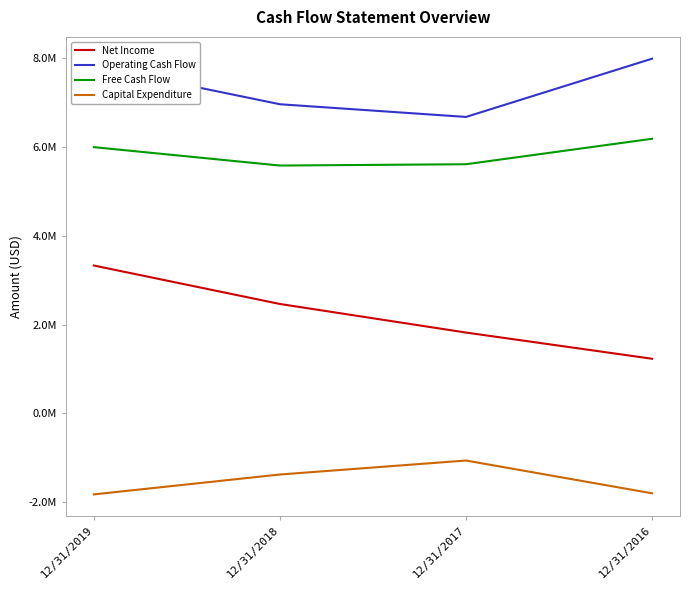

What are all the series names shown in the legend?

Net Income, Operating Cash Flow, Free Cash Flow, Capital Expenditure